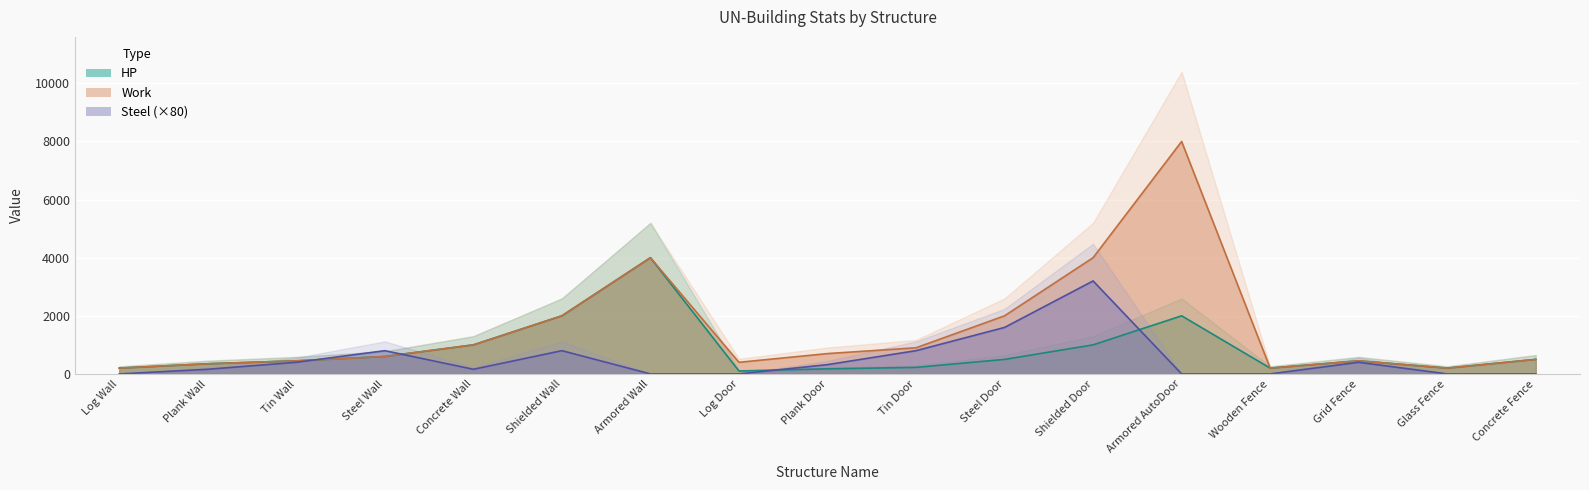

At which category does the chart reach its minimum across all series?

Log Wall